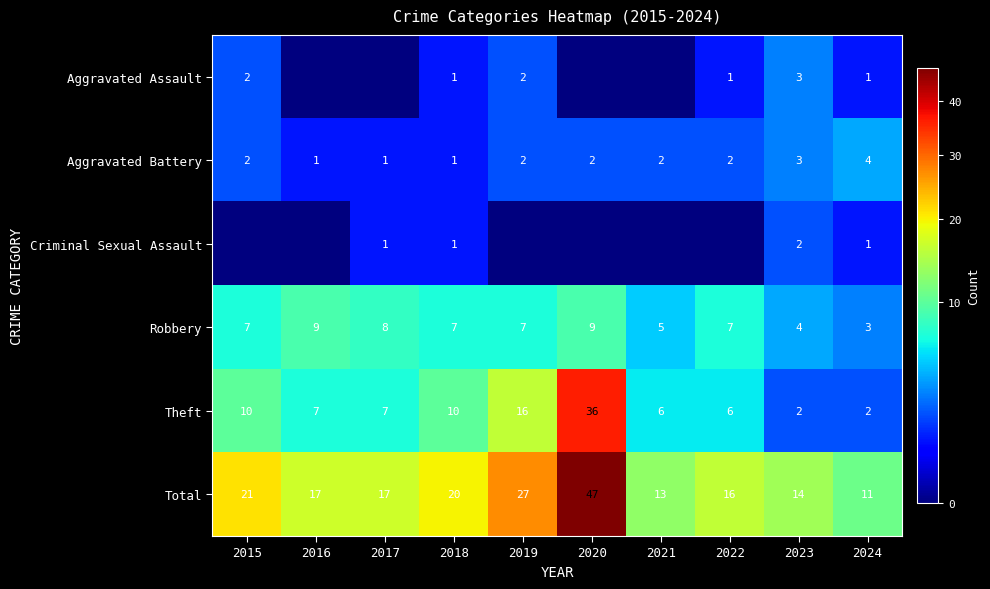

What is the average value of the Total series?

20